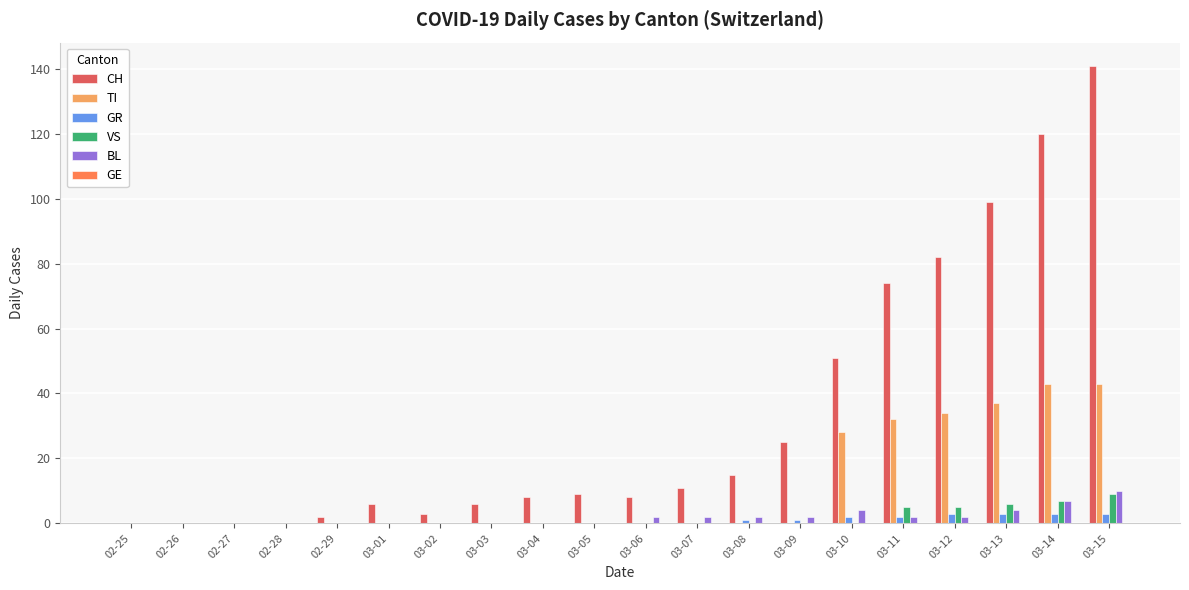

What is the maximum value shown in the chart?

141